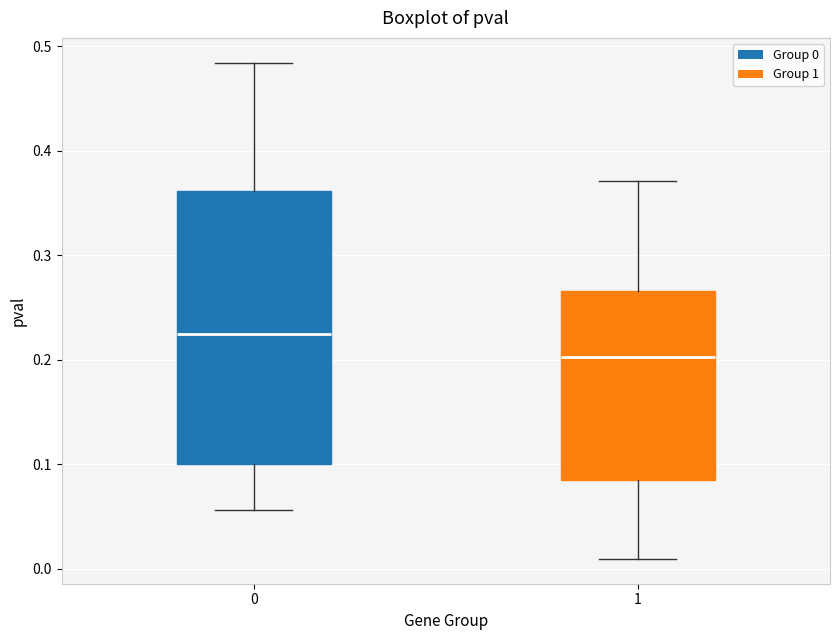

Comparing the boxes themselves (not the whiskers), which one is the tallest?

0